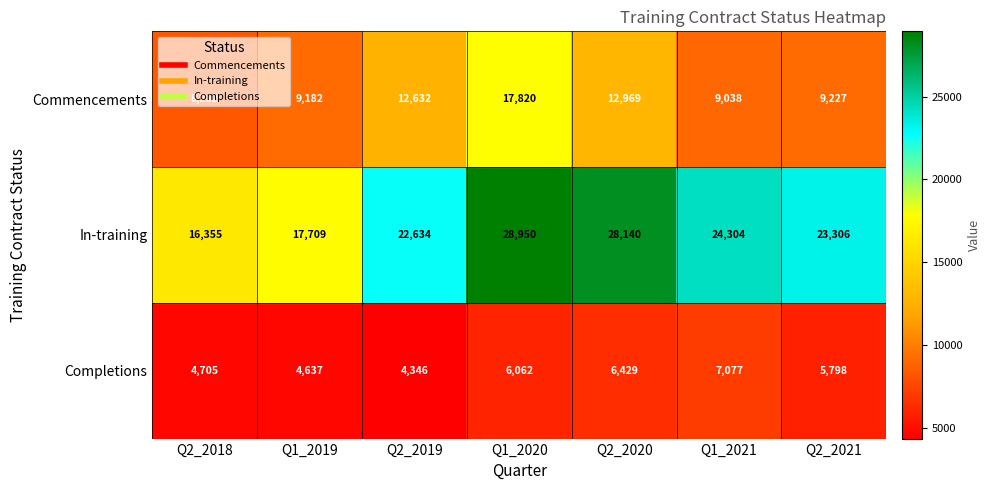

List the series in order of their peak value, highest first.

In-training, Commencements, Completions